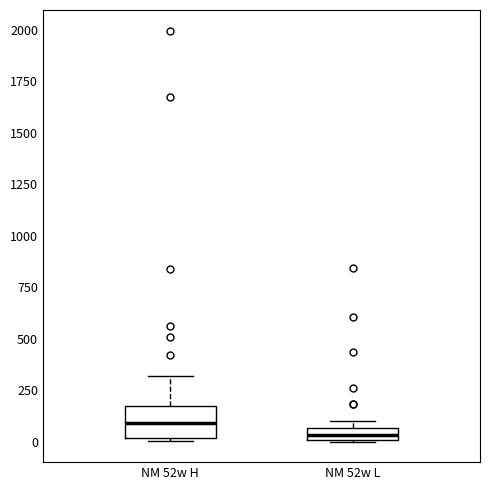

Where is the upper edge of the box for NM 52w L on the y-axis? The values are not printed on the chart, so give them approximately, as read against the axis.

50